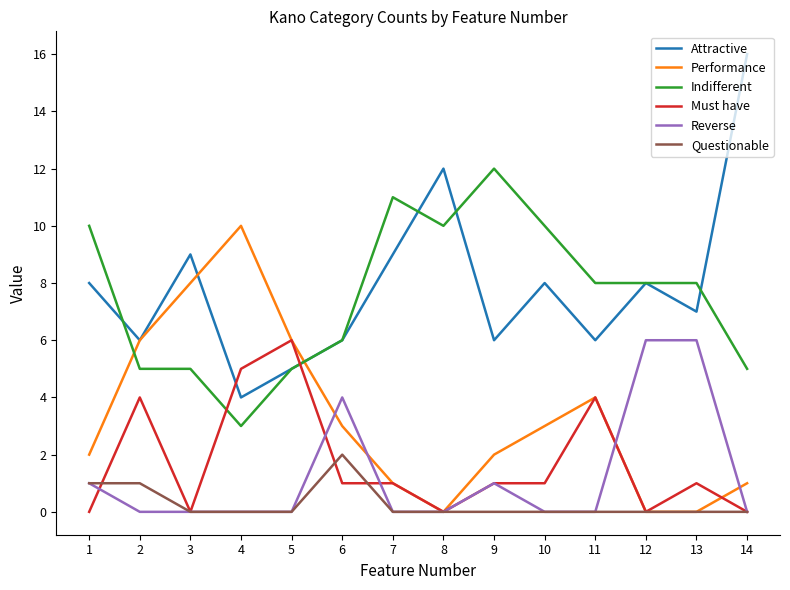

True or false: Attractive and Reverse cross at least once.

False